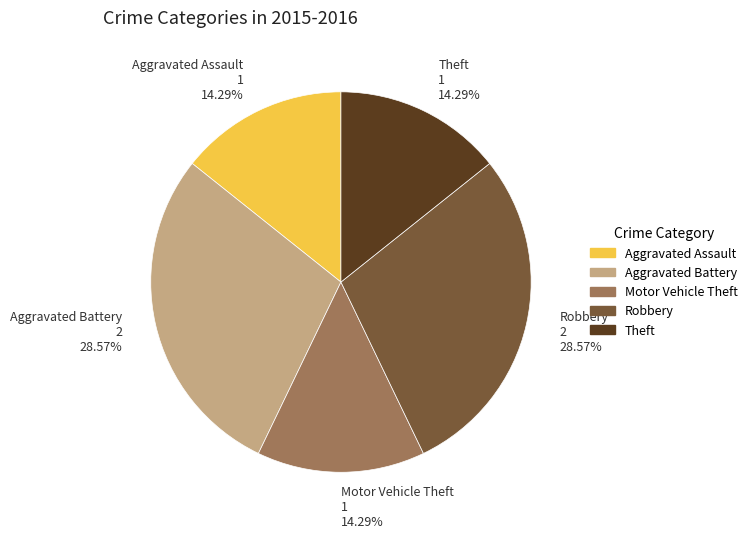

To the nearest percent, what is the combined percentage of Aggravated Battery and Theft?

43%